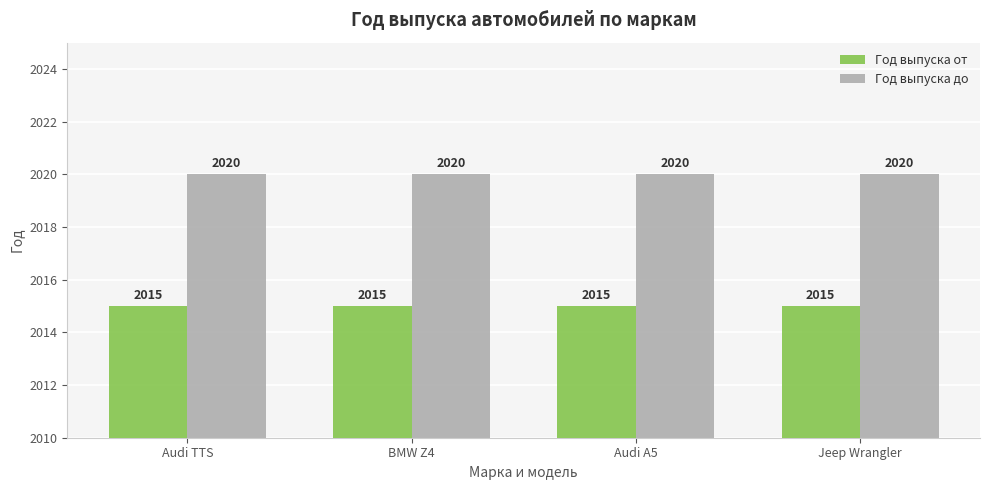

What is the greatest value displayed?

2020